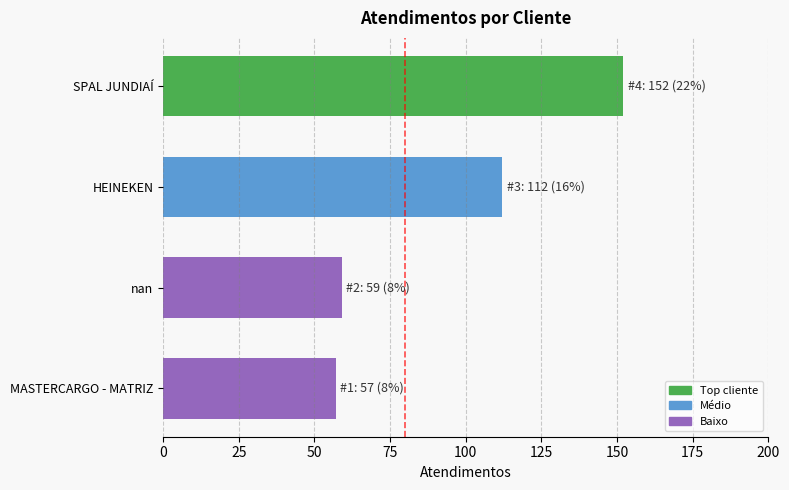

Is it true that the value at nan is 59?

True